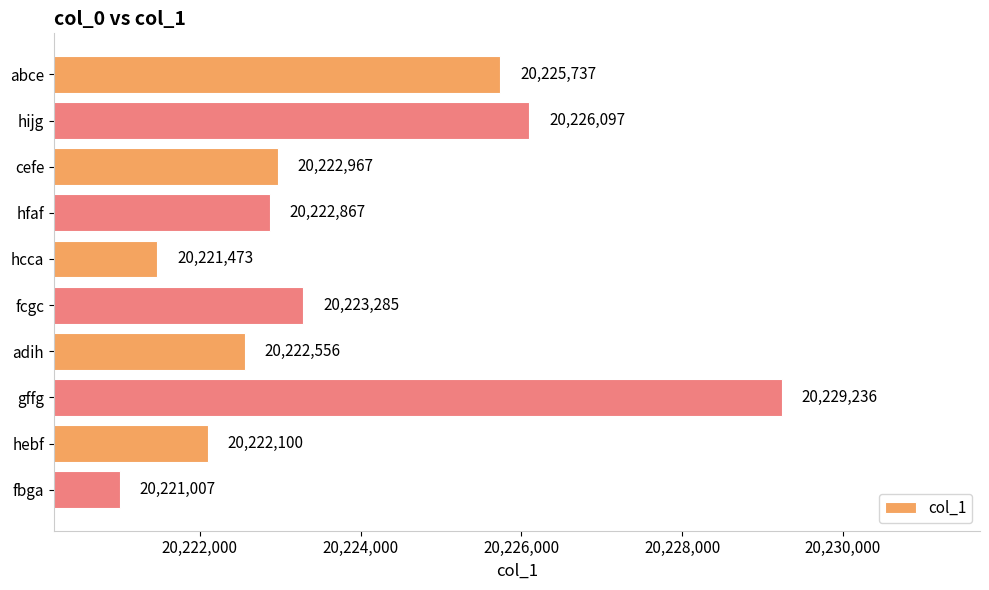

What is the sum of all values?

202237325